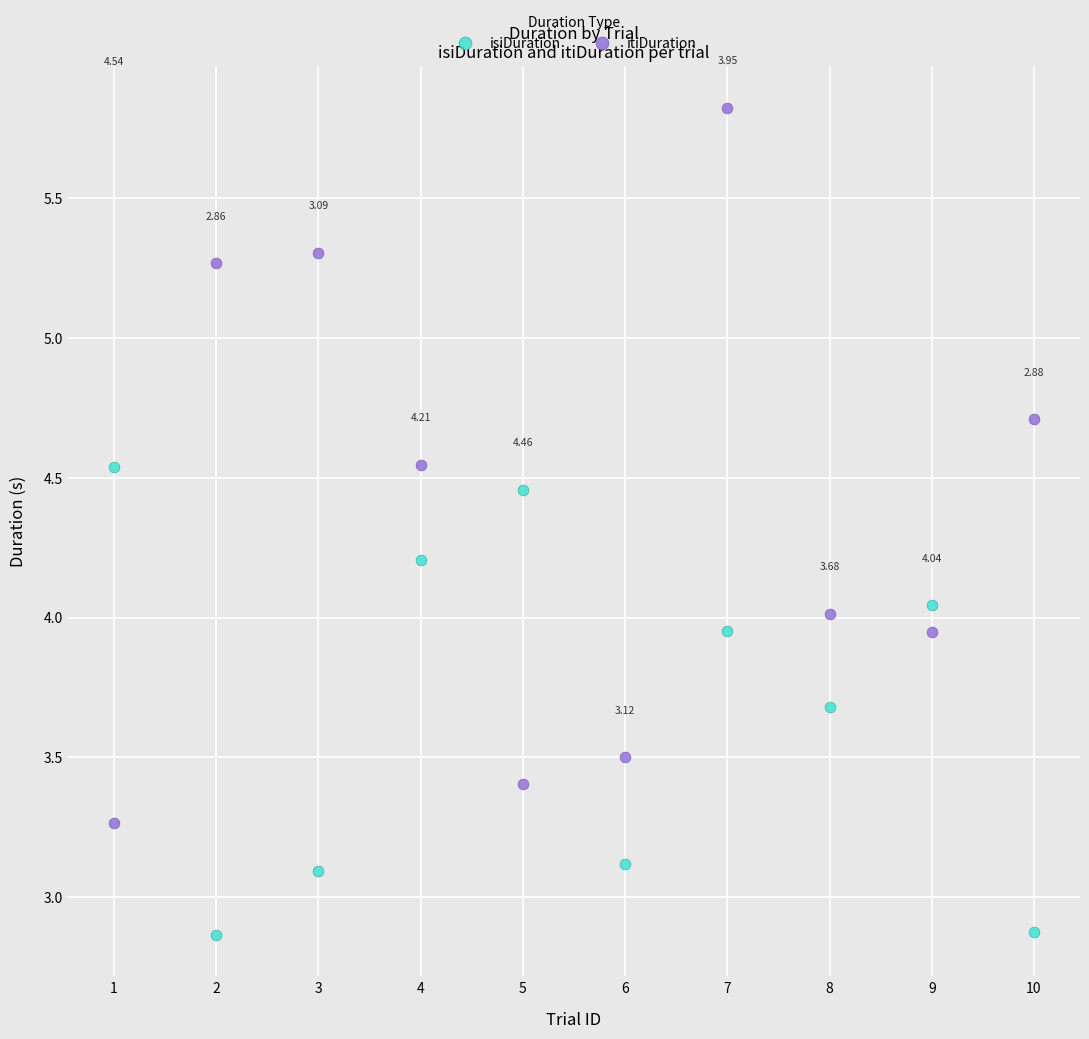

What are all the series names shown in the legend?

isiDuration, itiDuration